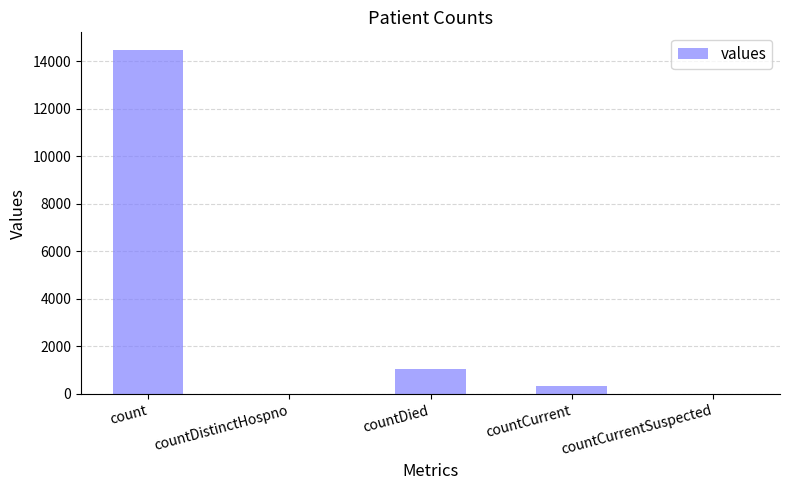

What is the sum of the values at countDied and countCurrent?

1381